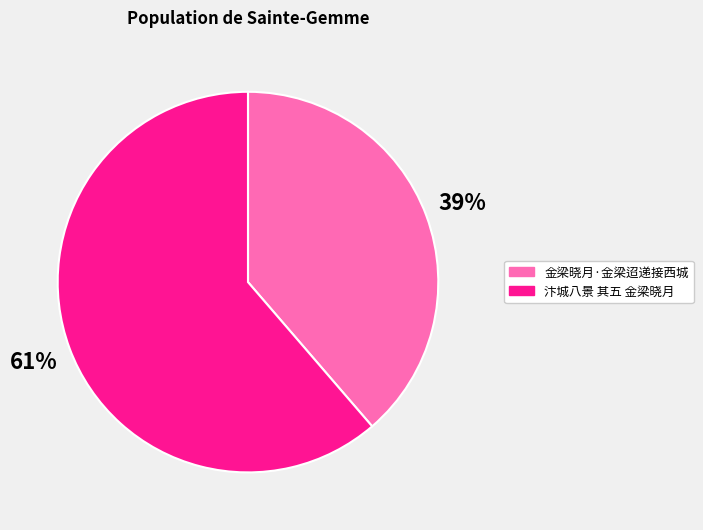

What is the majority slice?

汴城八景 其五 金梁晓月